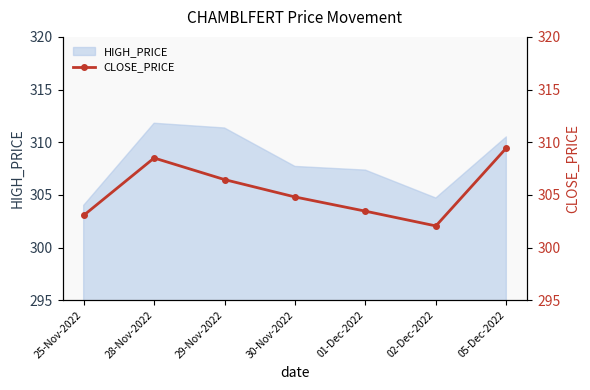

Rank the categories by value from lowest to highest.

02-Dec-2022, 25-Nov-2022, 01-Dec-2022, 30-Nov-2022, 29-Nov-2022, 28-Nov-2022, 05-Dec-2022